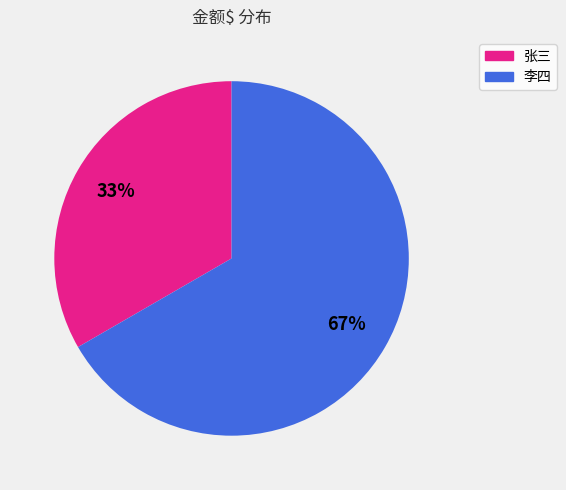

Rank the categories by value from lowest to highest.

张三, 李四